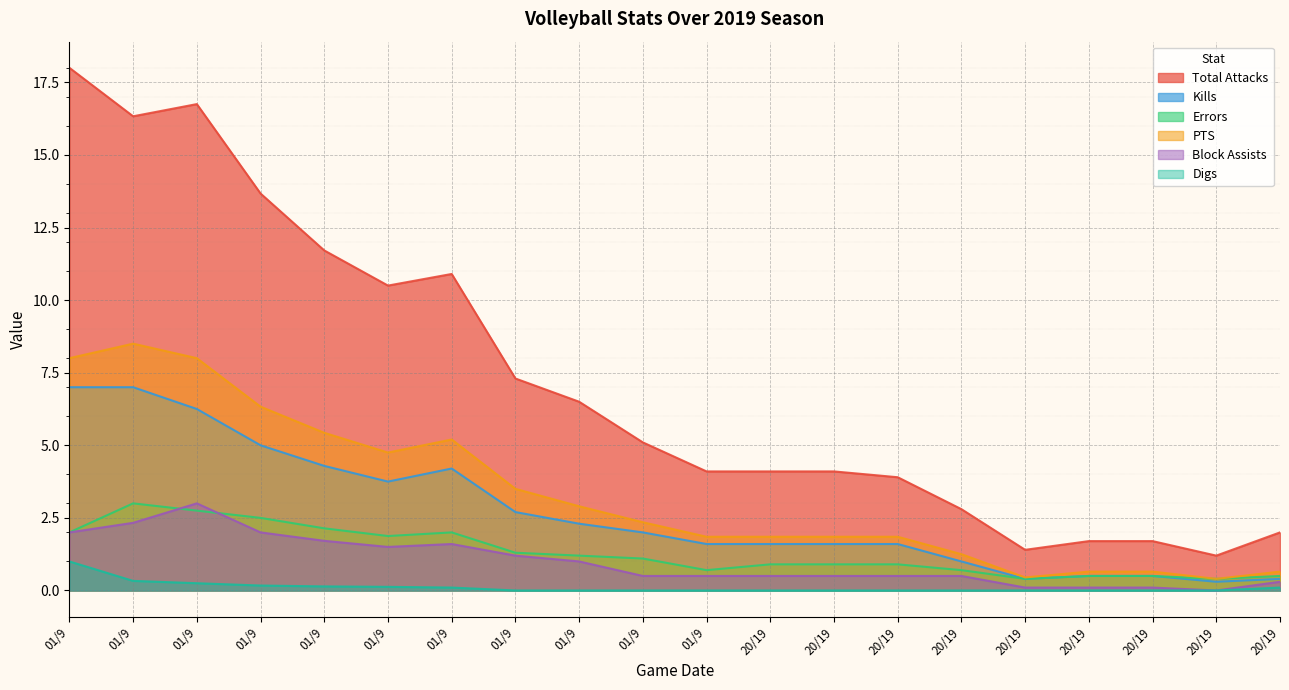

Count the number of categories in the chart.

20